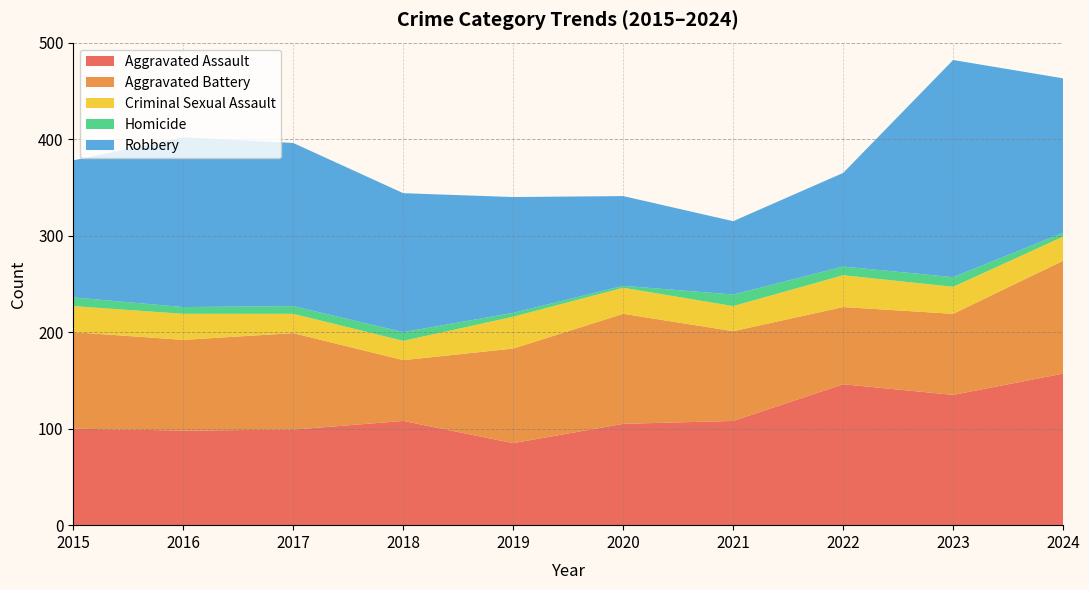

Reading right to left, list all the values displayed in this chart.

Aggravated Assault: 157	135	146	108	105	85	108	99	98	100
Aggravated Battery: 117	84	80	93	114	98	63	100	94	100
Criminal Sexual Assault: 25	28	33	26	27	33	20	20	27	27
Homicide: 4	10	9	12	2	4	9	8	7	9
Robbery: 160	225	97	76	93	120	144	169	176	142